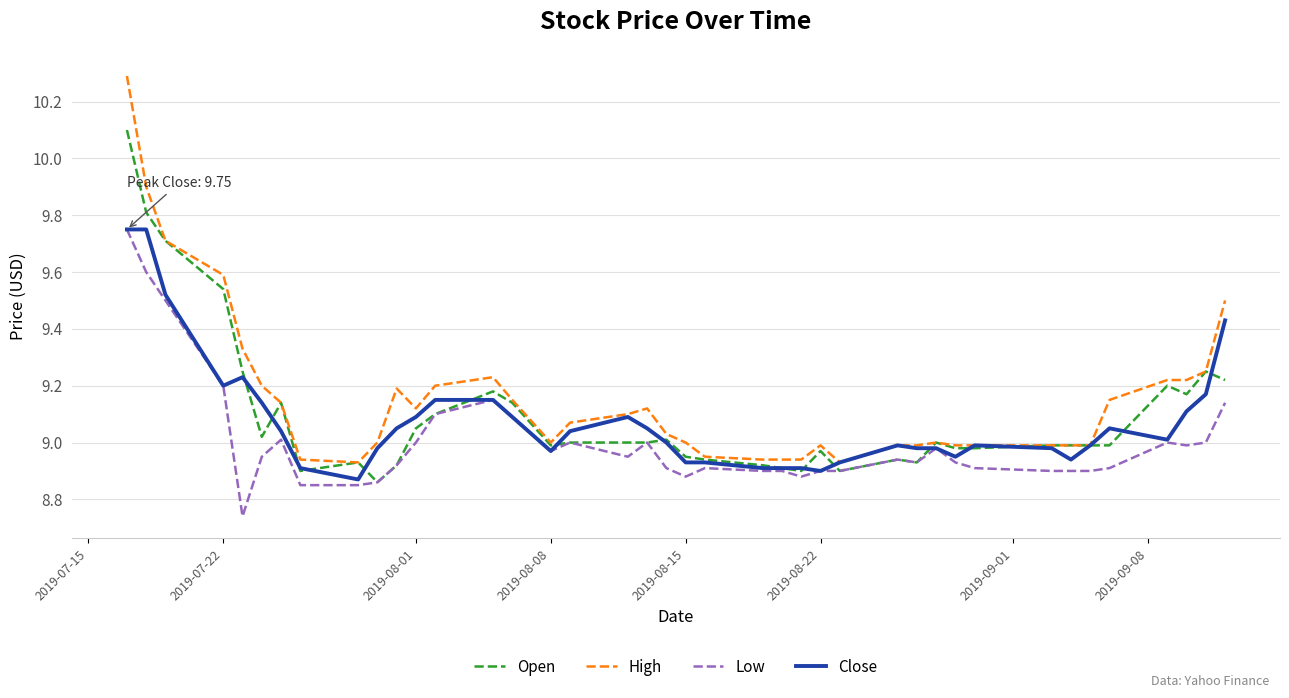

Which series has the largest total across all categories?

High